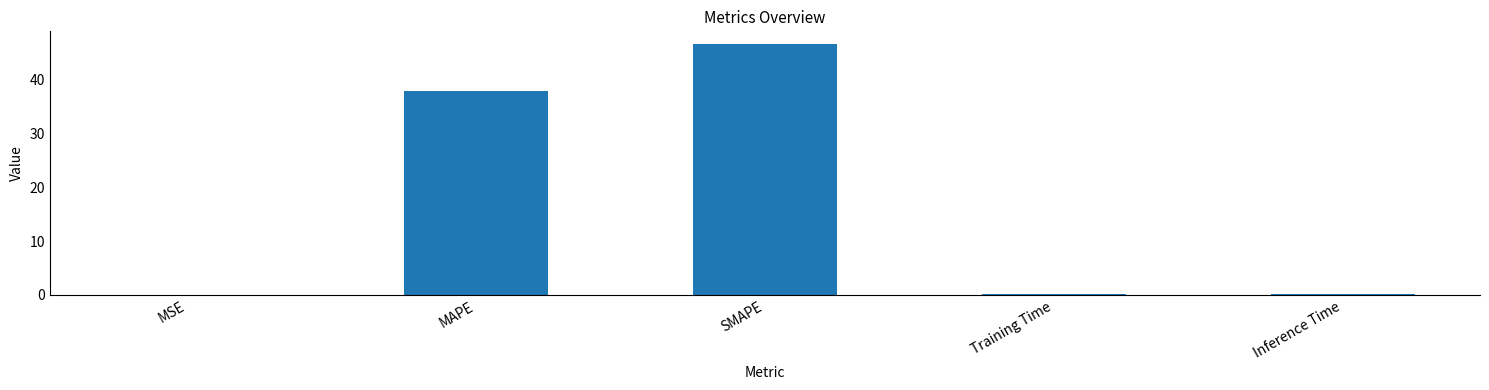

Does the chart contain stacked bars?

No